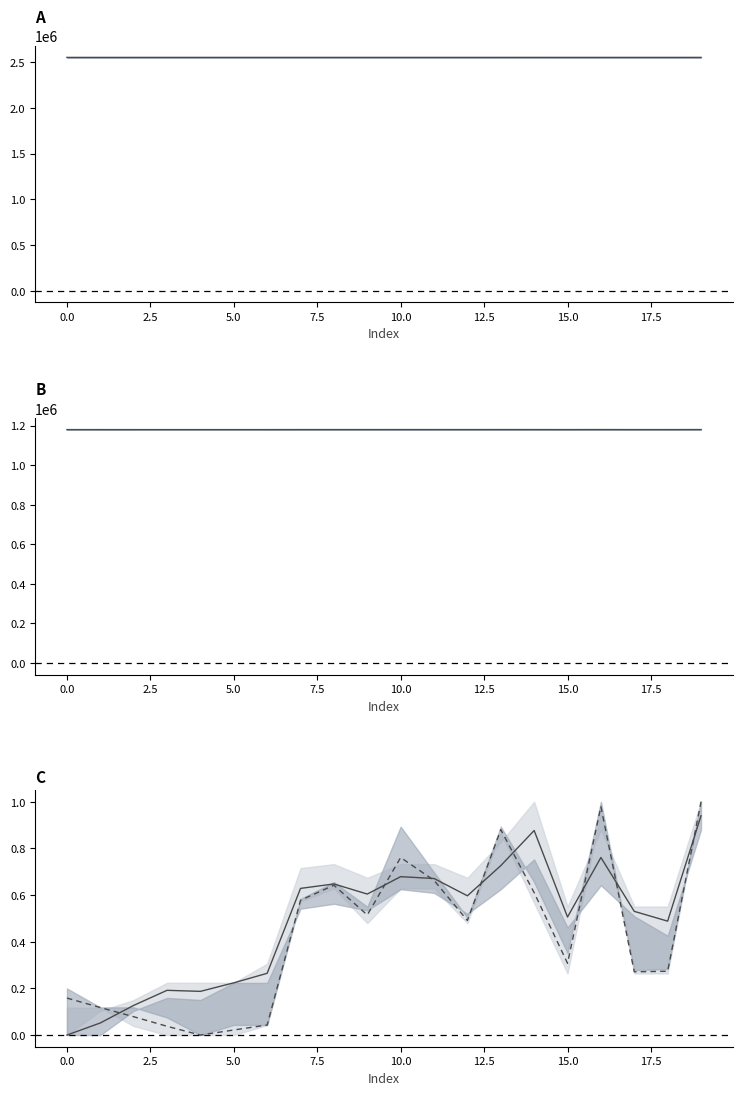

What are all the series names shown in the legend?

x0/x1 mid, y0/y1 mid, x mid norm, y mid norm